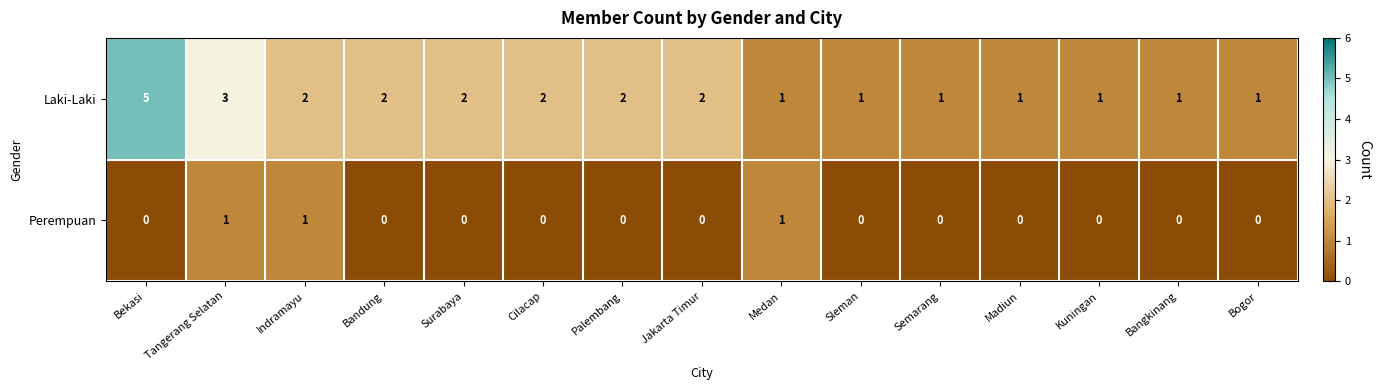

Count the Laki-Laki values in the range 1 to 2.

13